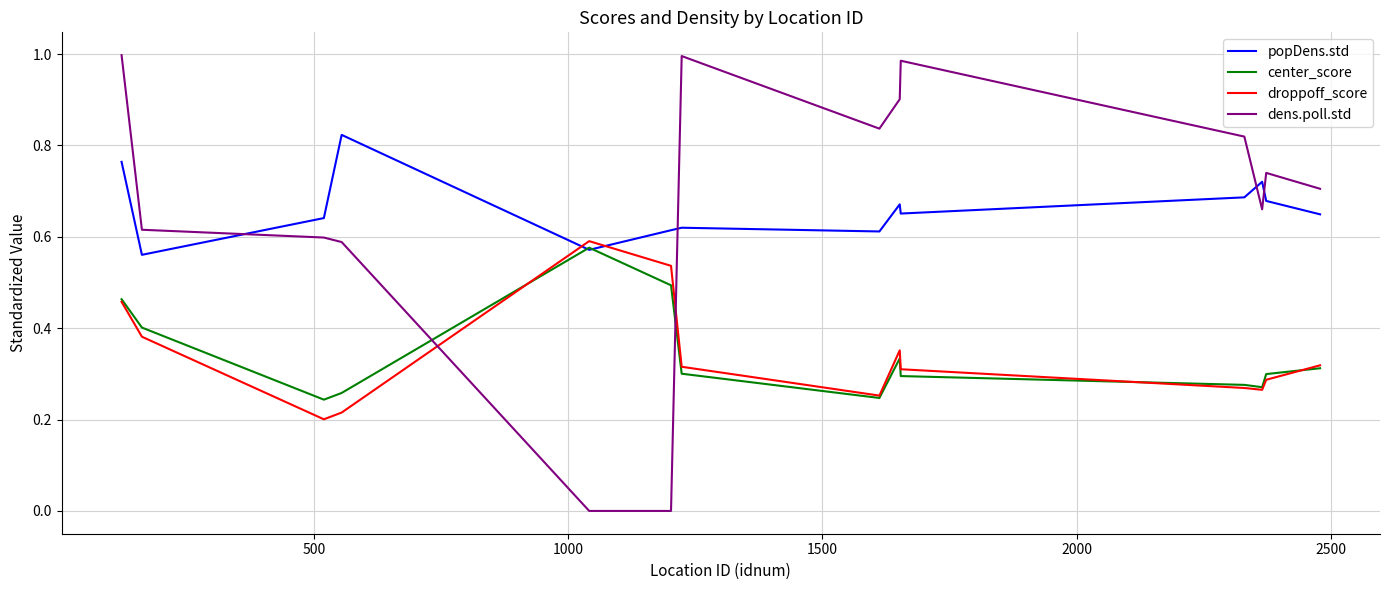

Which series has the widest spread of values?

dens.poll.std